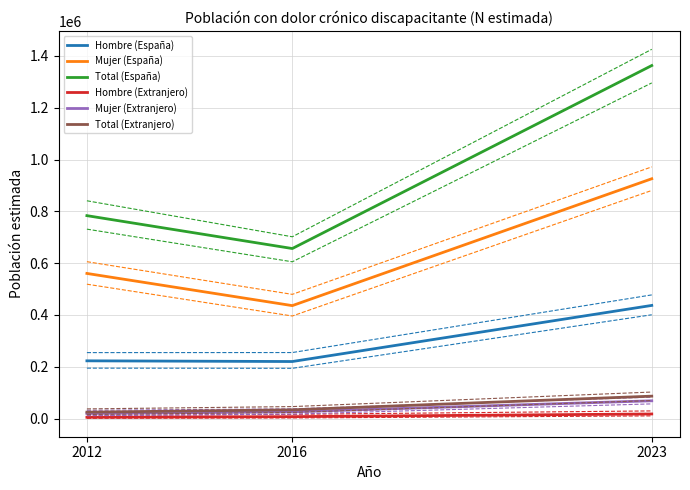

What is the difference between the Total (Extranjero) values at 2023 and 2012?

61710